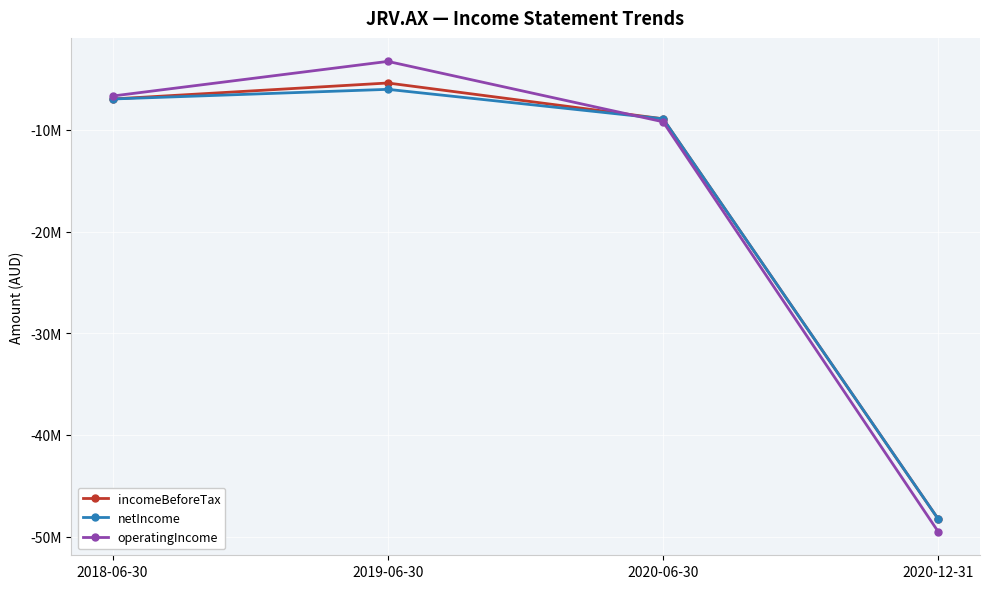

At which category does the chart reach its minimum across all series?

2020-12-31